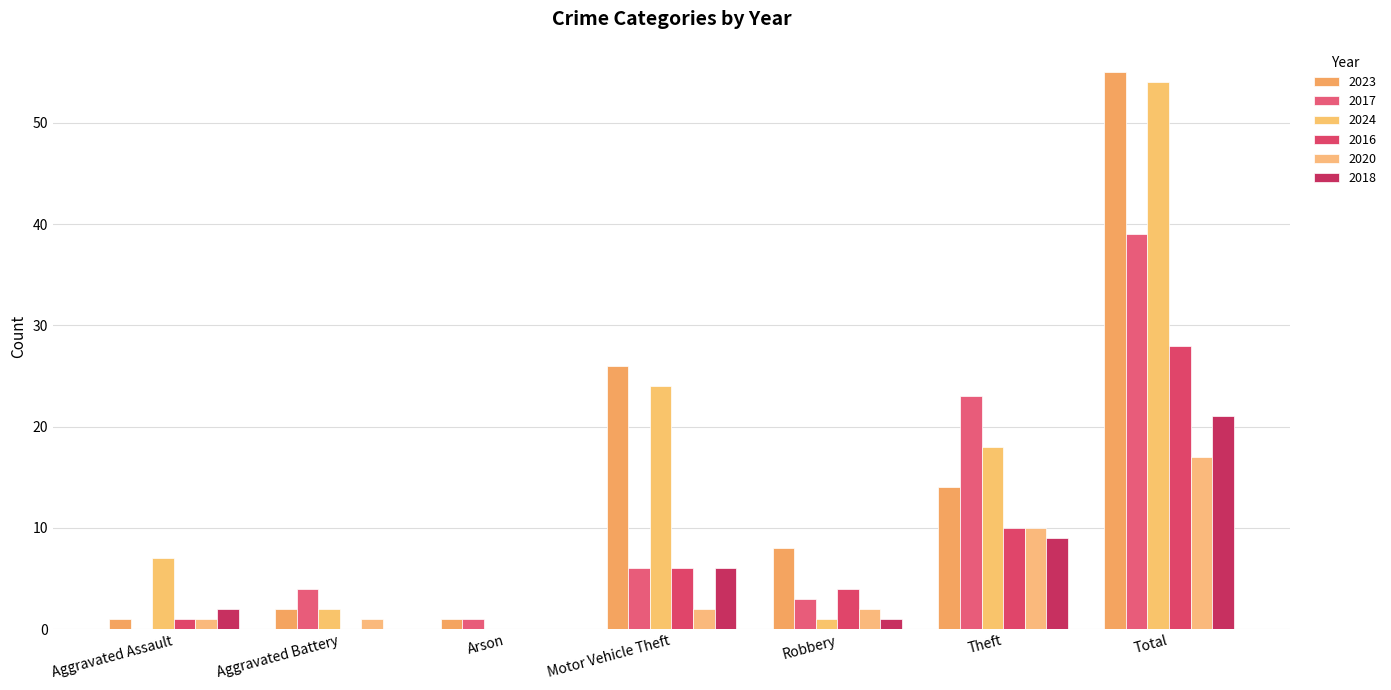

Which series has the widest spread of values?

2023